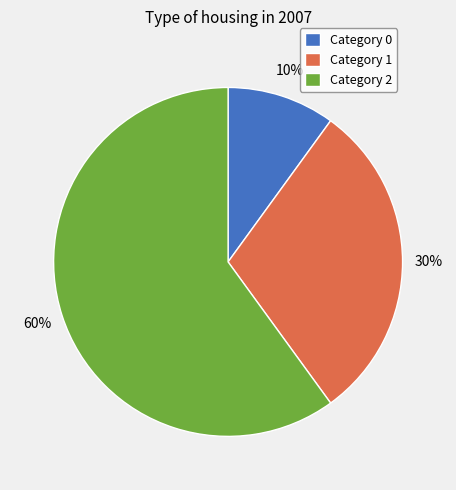

Is the sum of Category 1 and Category 2 greater than half?

Yes